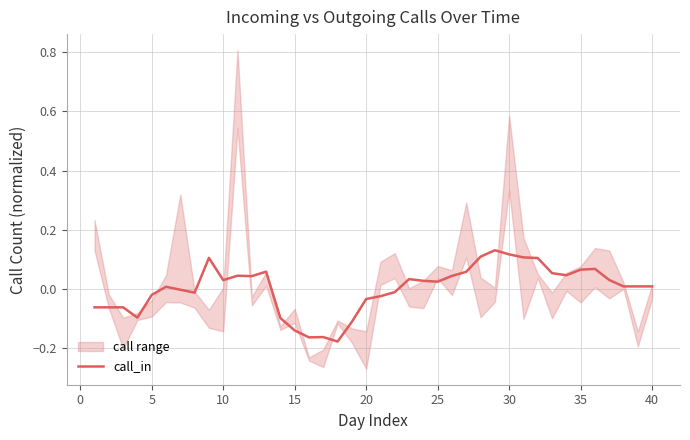

Is it true that the value at 30 is 0.2?

False